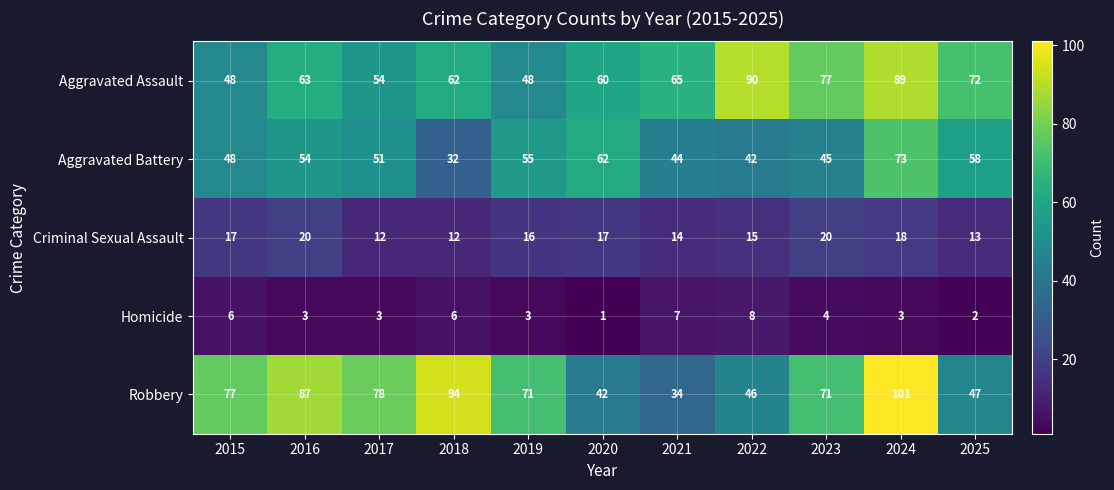

Which series has the largest range (max minus min)?

Robbery